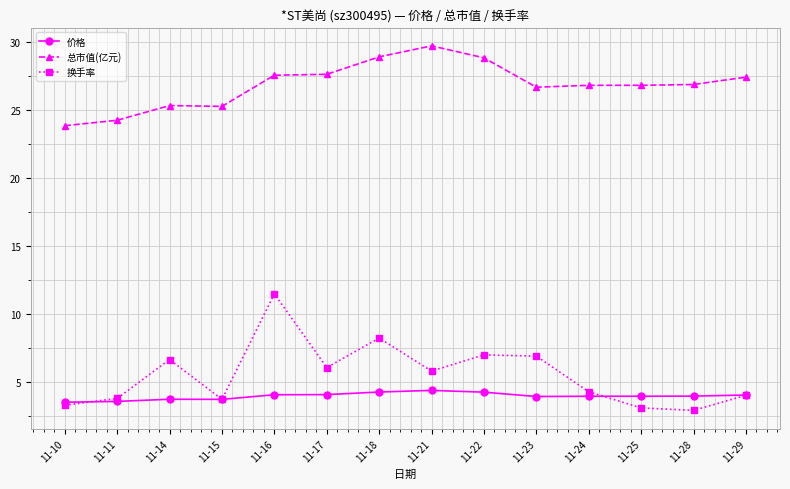

True or false: 总市值(亿元) has a value of 12.6 at 11-24.

False